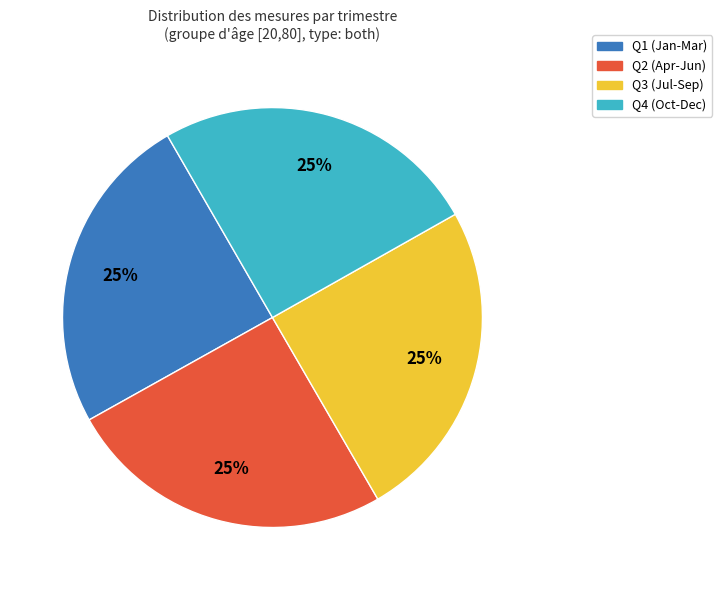

Approximately how many times larger is the value at Q3 (Jul-Sep) compared to Q1 (Jan-Mar)?

1.0